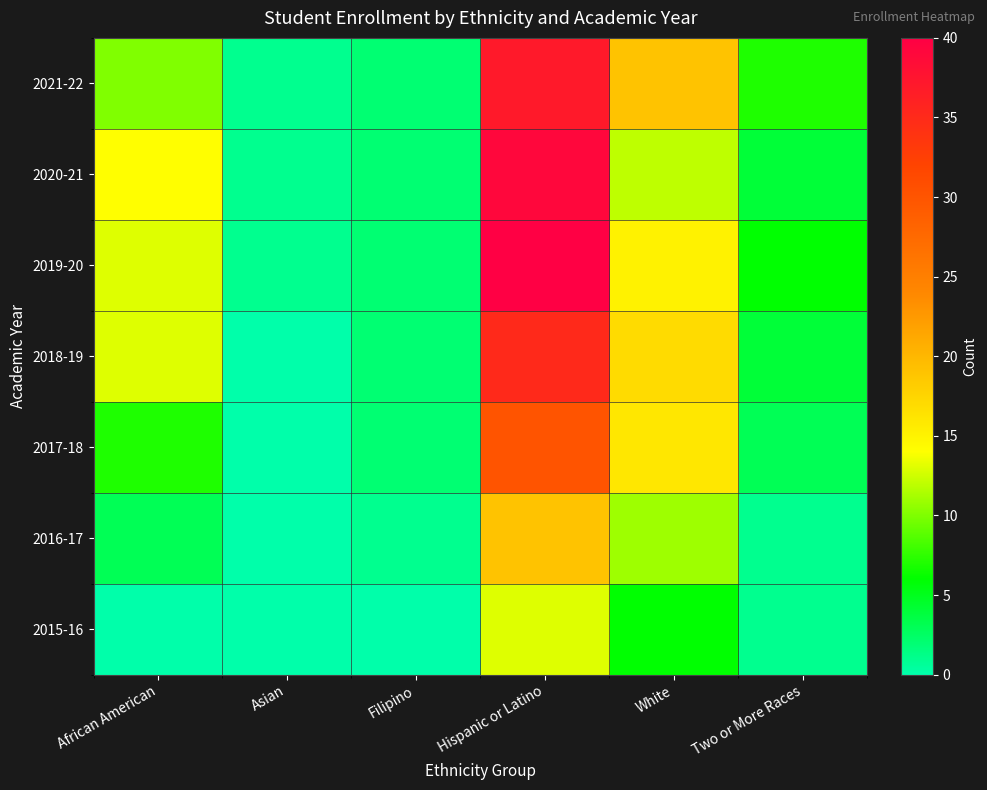

What is the total value across all series at Hispanic or Latino?

213